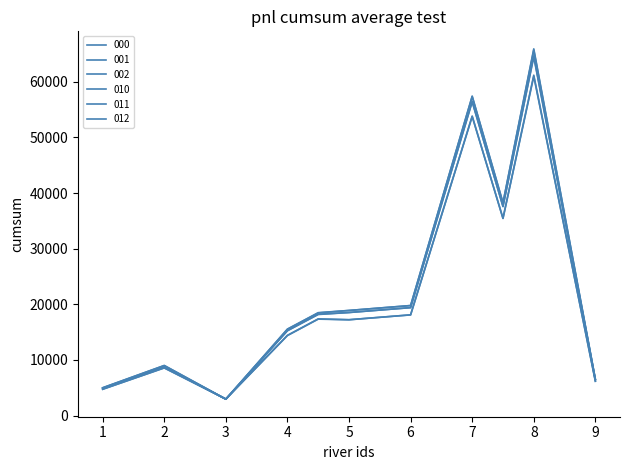

How many lines are shown in the chart?

6